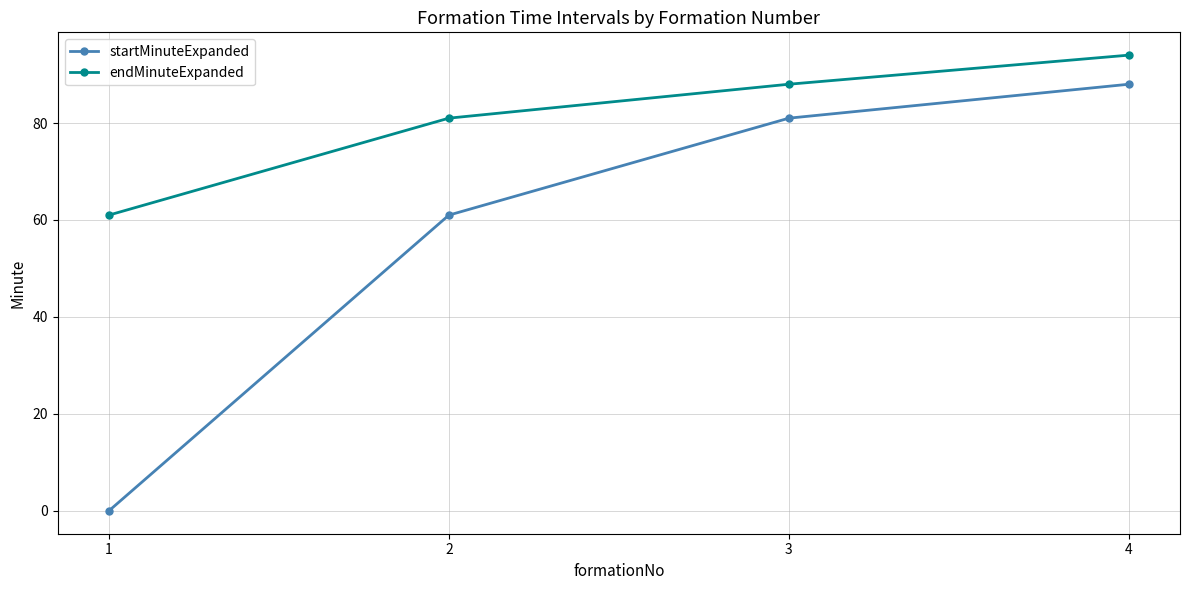

What is the total value across all series at 3?

169